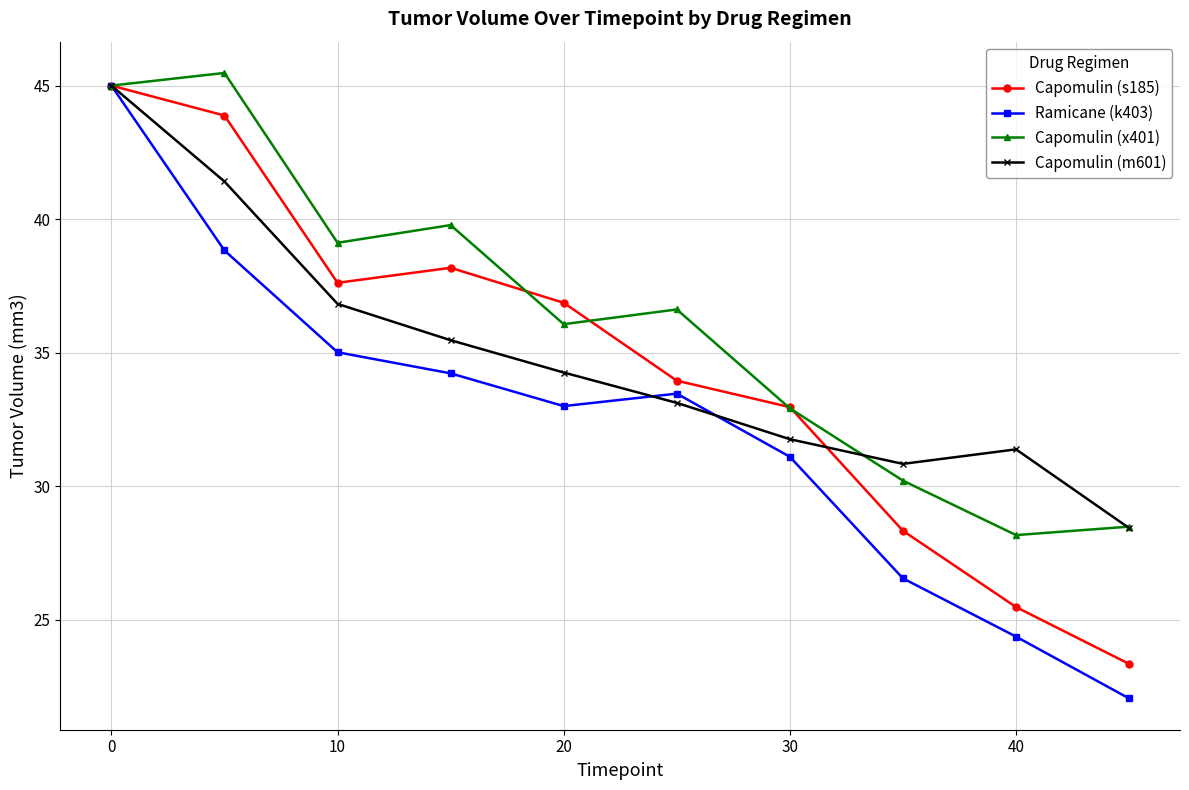

True or false: Ramicane (k403) has more than 1 interior local peaks.

False